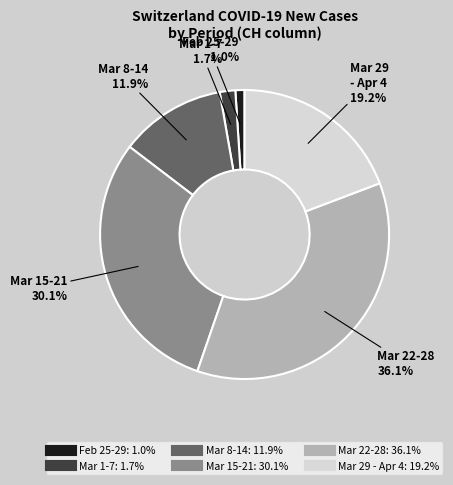

Is there any slice that represents more than half of the pie?

No